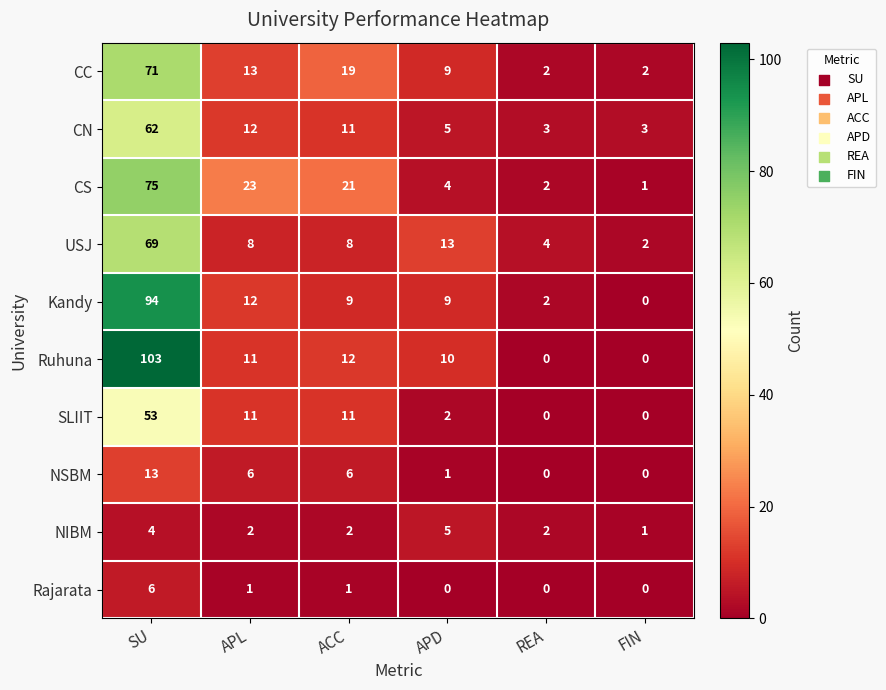

True or false: Ruhuna has a value of 103 at SU.

True